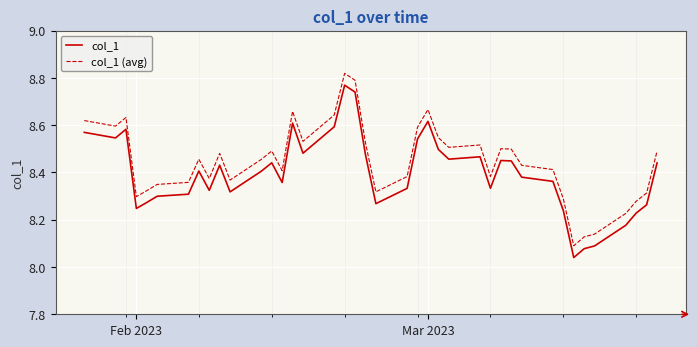

List the series in order of their overall mean, highest first.

col_1 (avg), col_1